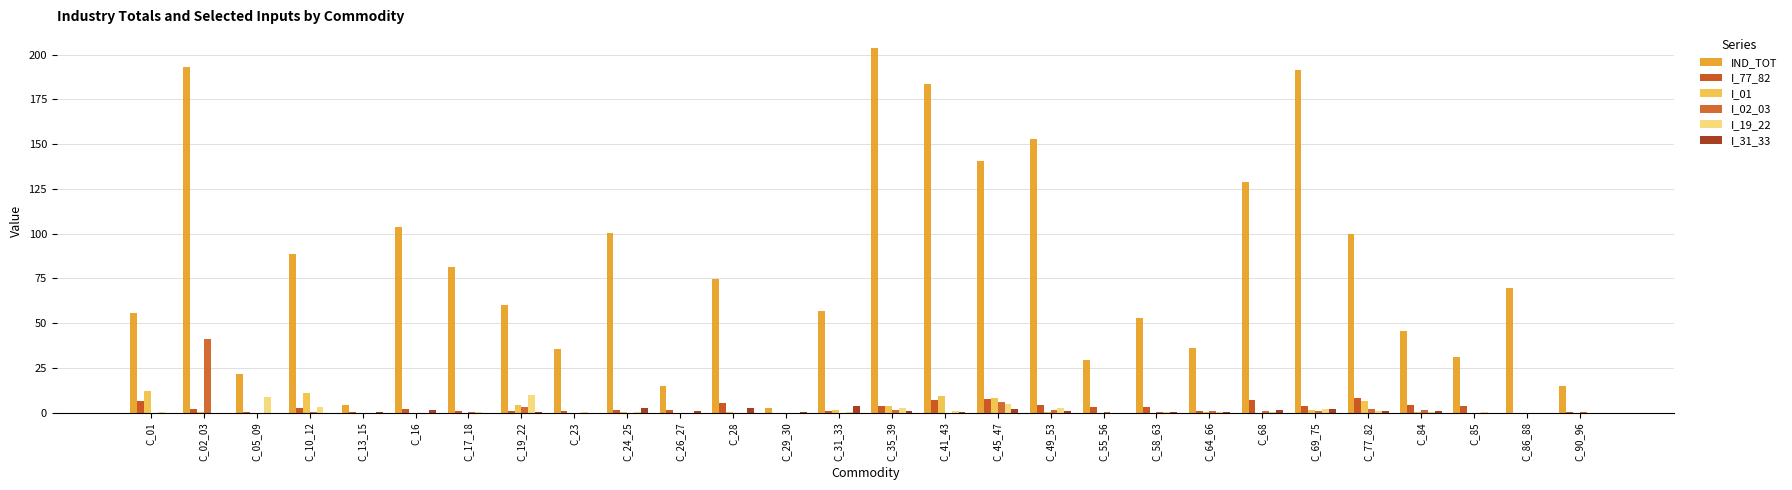

Count the number of data series in this chart.

6